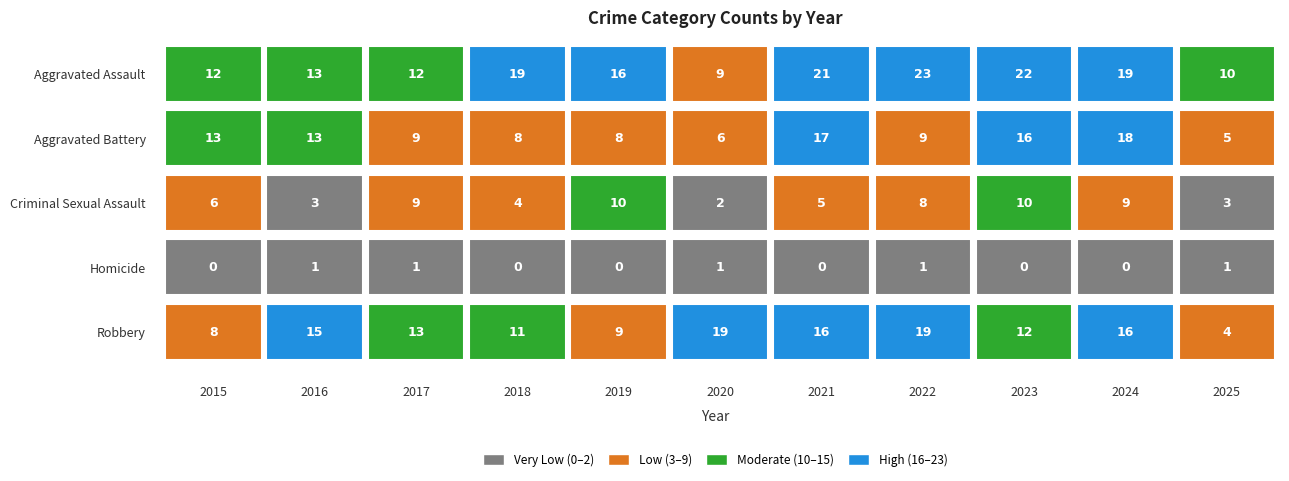

List the labels in order of Aggravated Battery value, largest first.

2024, 2021, 2023, 2015, 2016, 2017, 2022, 2018, 2019, 2020, 2025